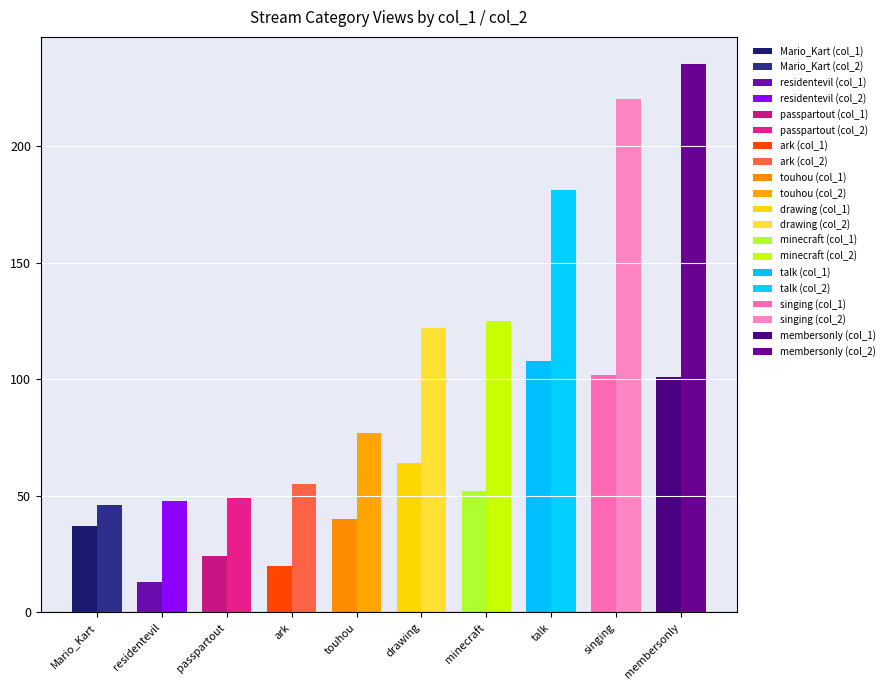

What is the difference between the maximum and minimum values in the col_2 series?

189